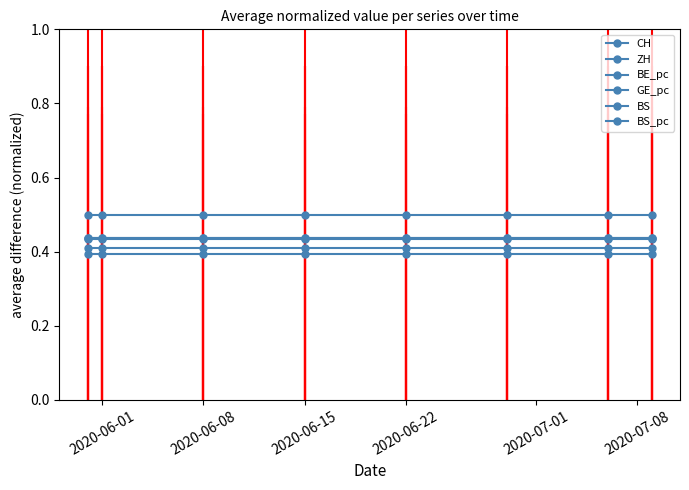

Is it true that CH equals 0.2 at 7?

False